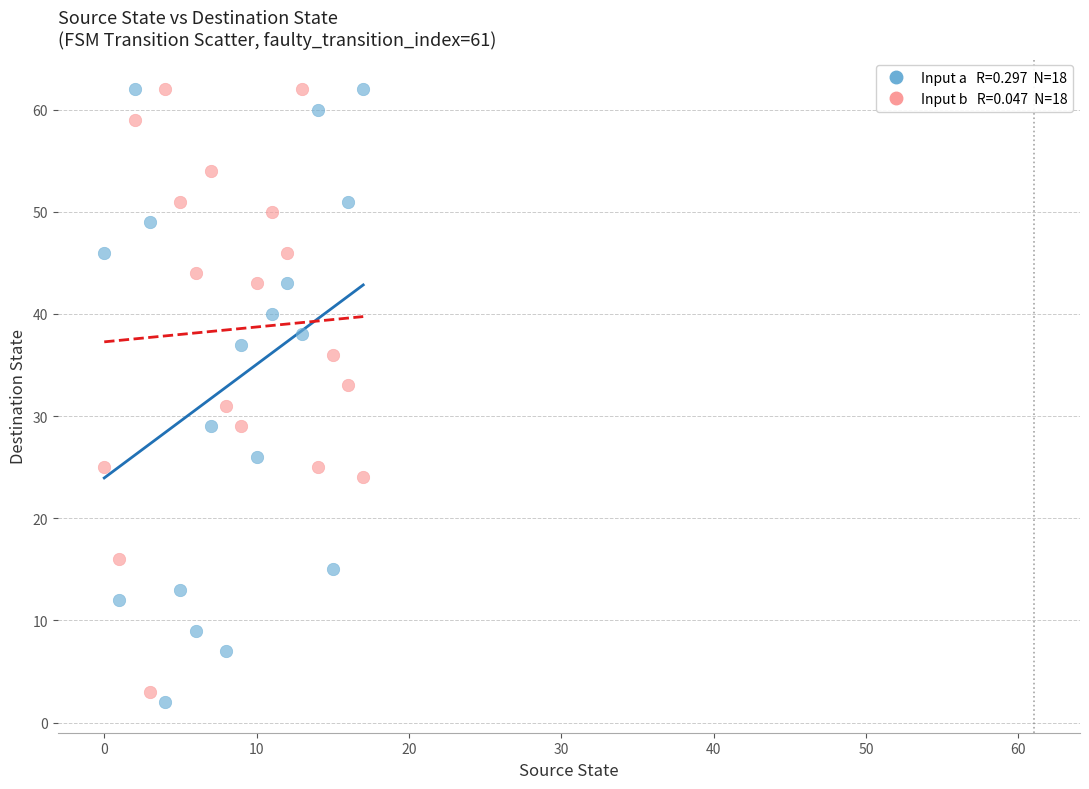

Across all data points, what is the range of Y values (max minus min)?

60